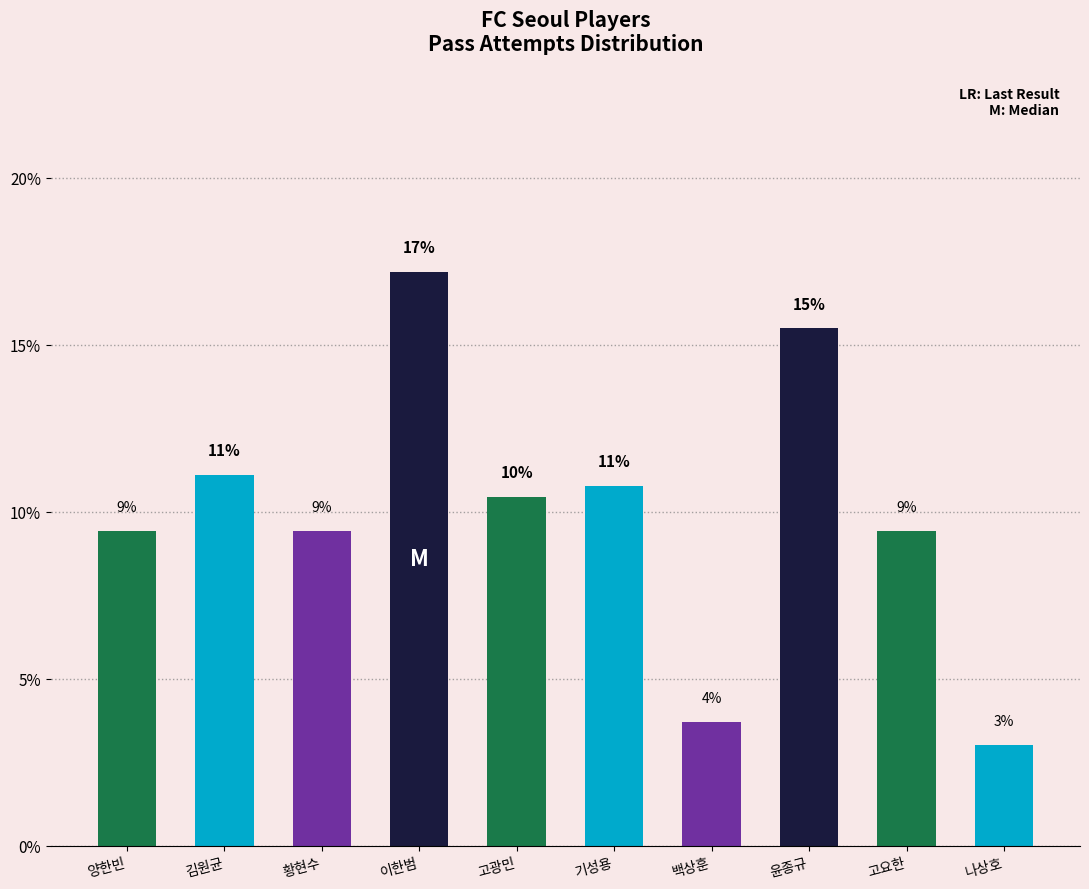

How many bars are there in total?

10